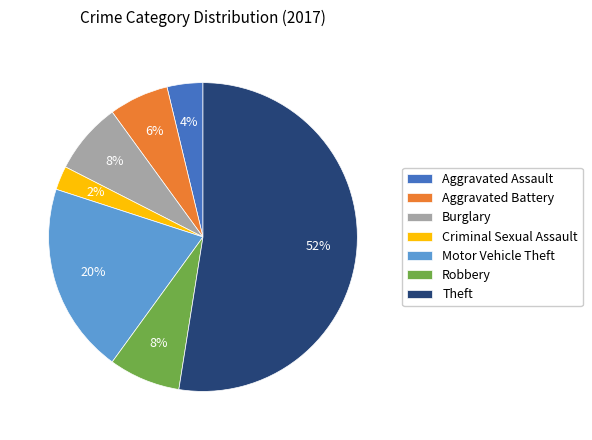

Count the number of slices in the pie.

7